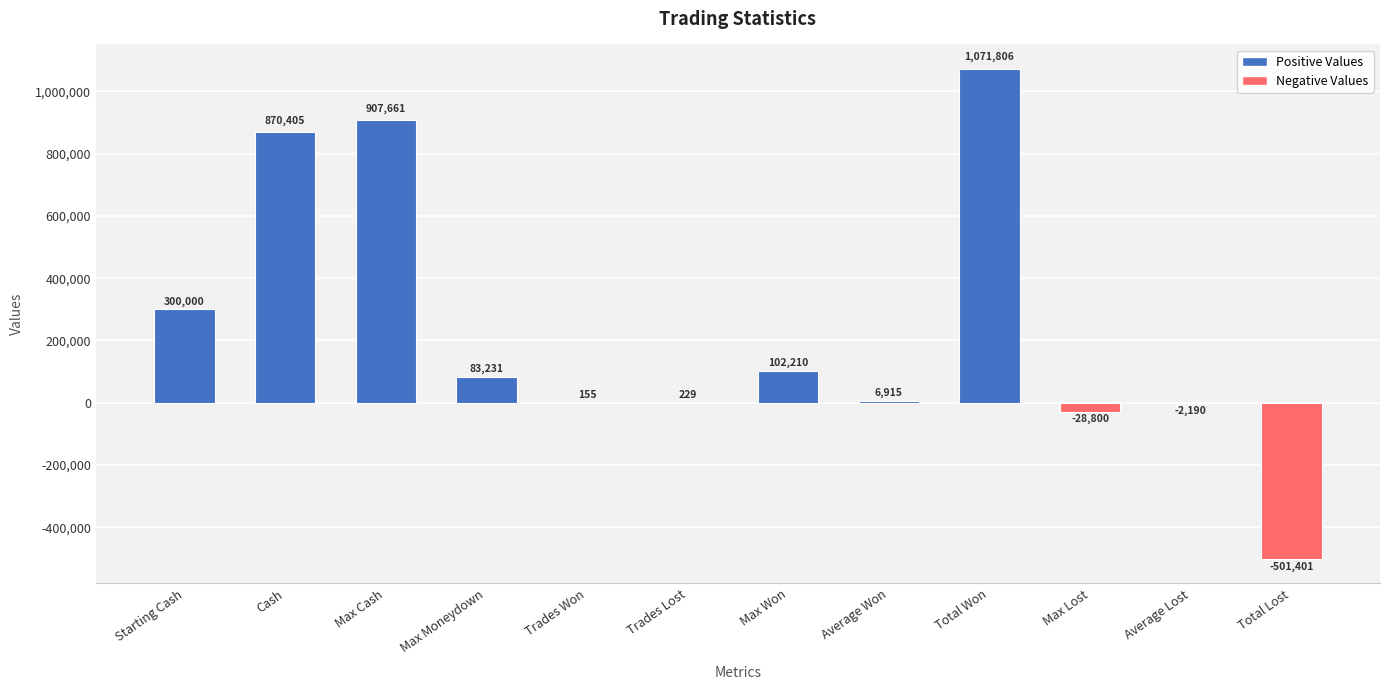

At which label is the value closest to 285202?

Starting Cash